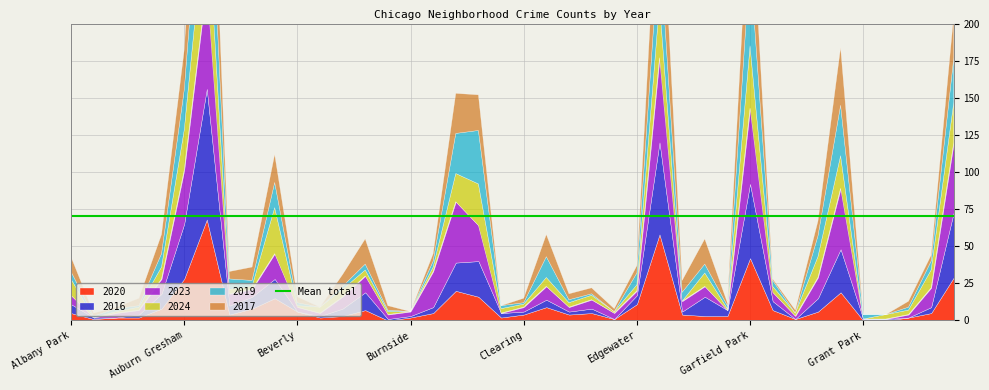

Rank the series by their maximum value, from highest to lowest.

2016, 2023, 2017, 2020, 2019, 2024